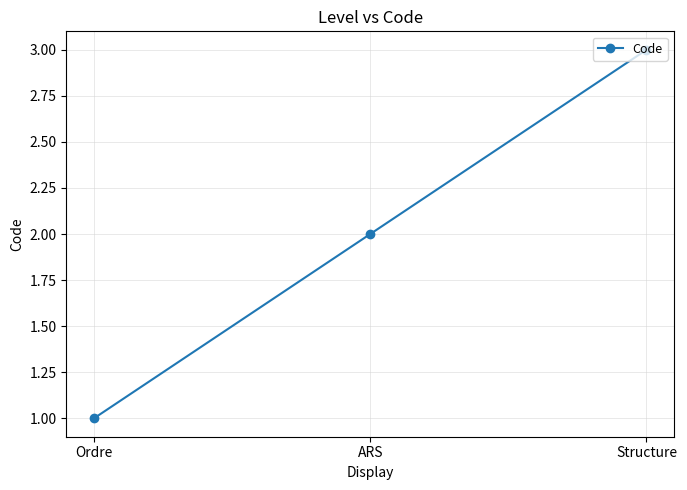

Count the number of data series in this chart.

1